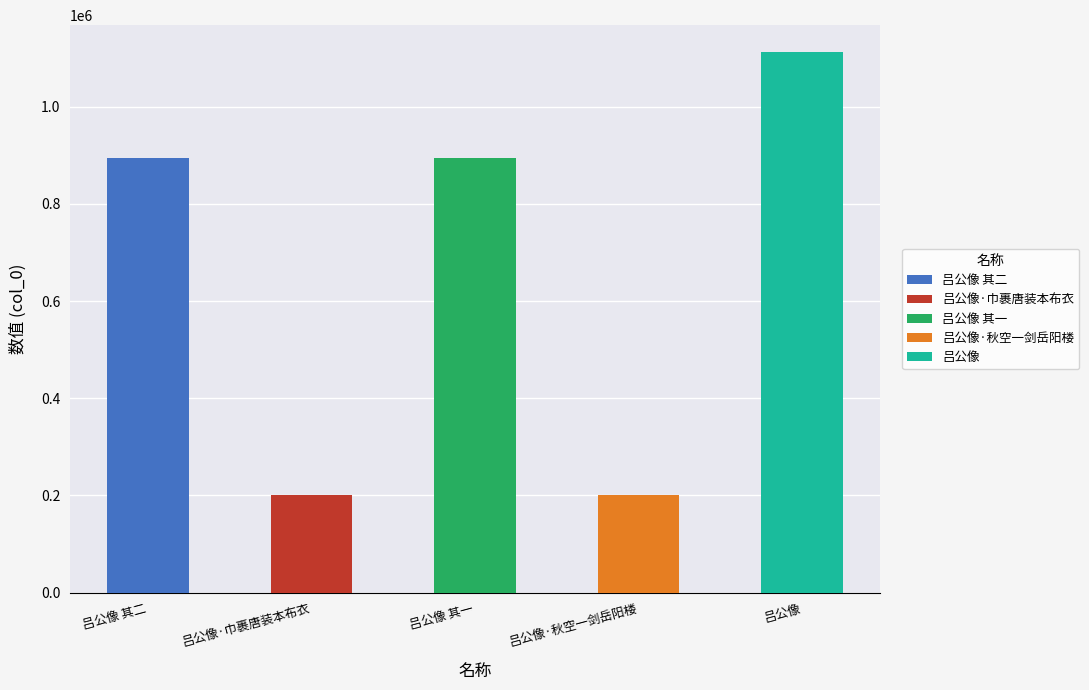

Does the chart contain stacked bars?

No